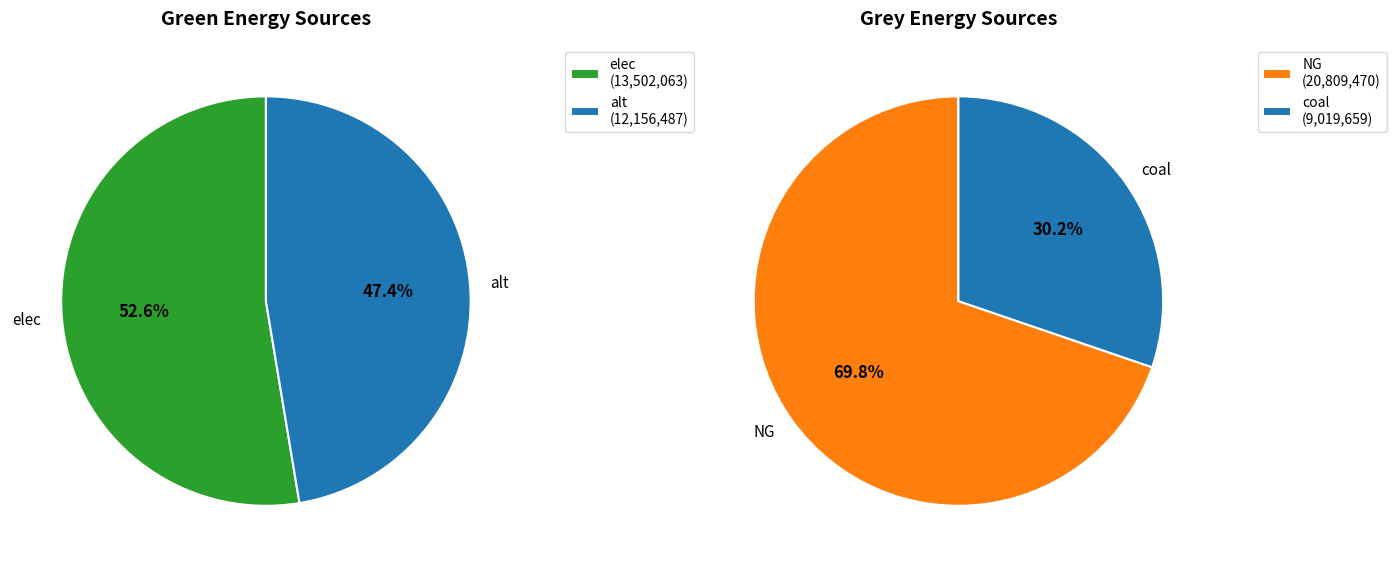

What is the largest slice in the pie chart?

elec